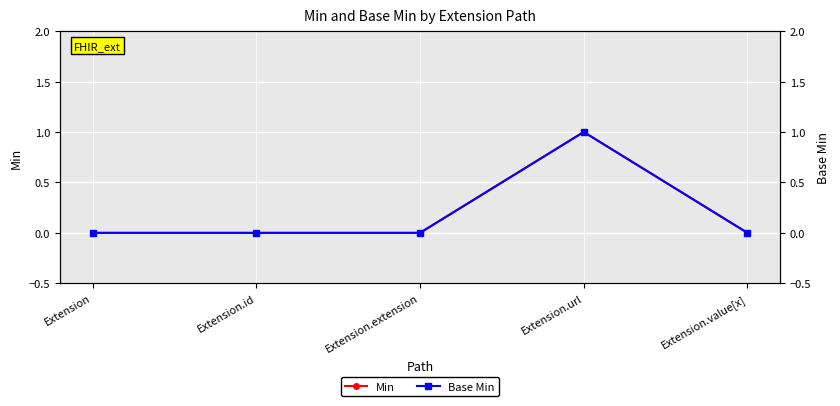

Is it true that Min equals 1 at Extension.url?

True